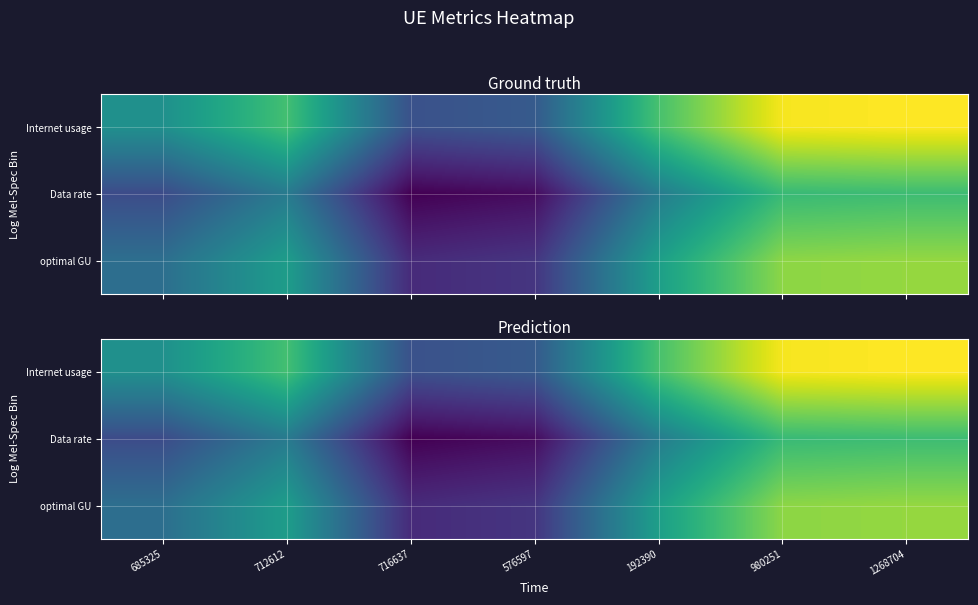

List the labels in order of optimal GU value, smallest first.

716637, 576597, 685325, 712612, 192390, 980251, 1268704